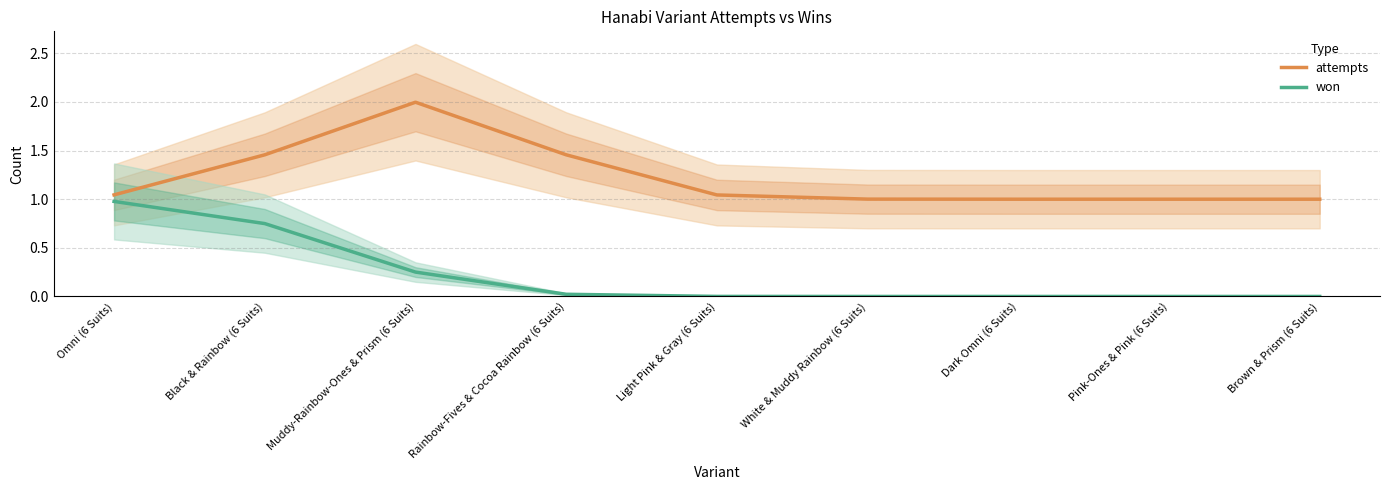

How many distinct data groups are displayed?

2